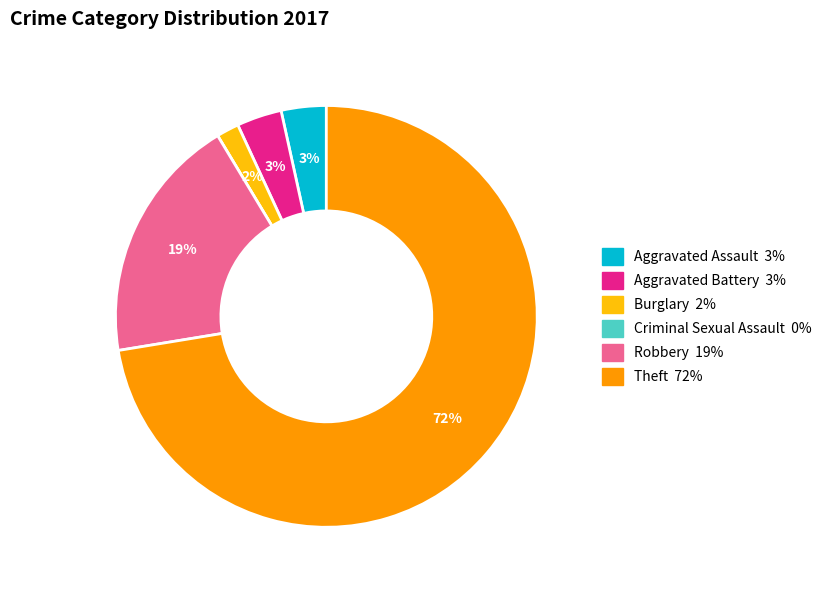

Which slice is the largest?

Theft